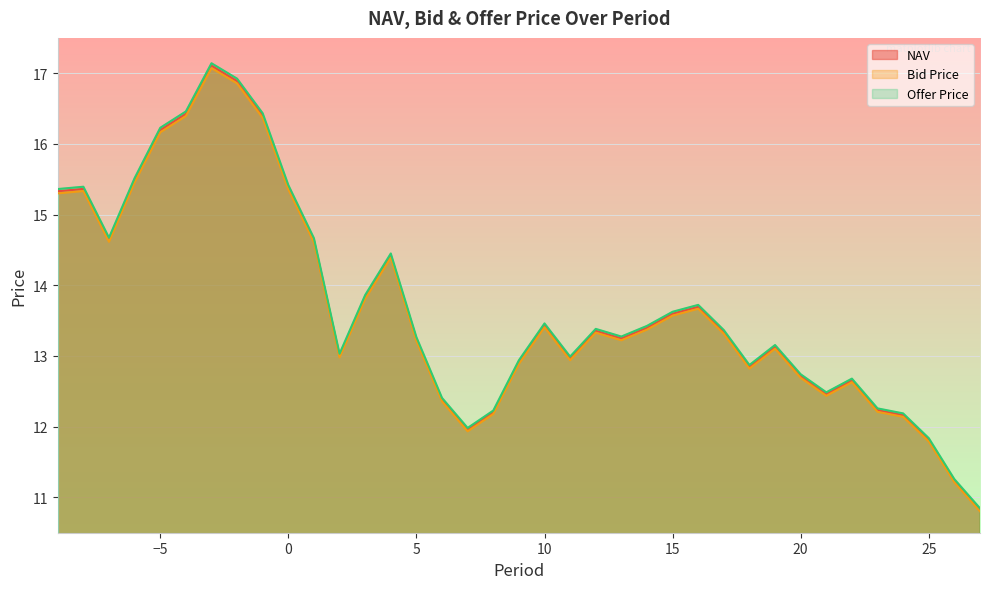

In Bid Price, how many points are lower than both neighbors (excluding endpoints)?

7